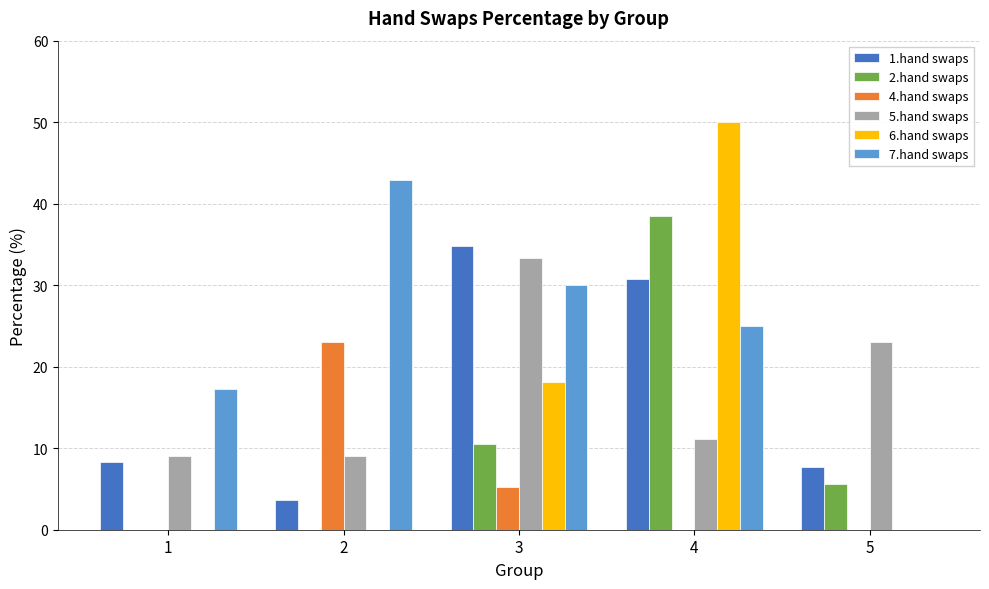

What is the sum of the 5.hand swaps values at 4 and 3?

44.4